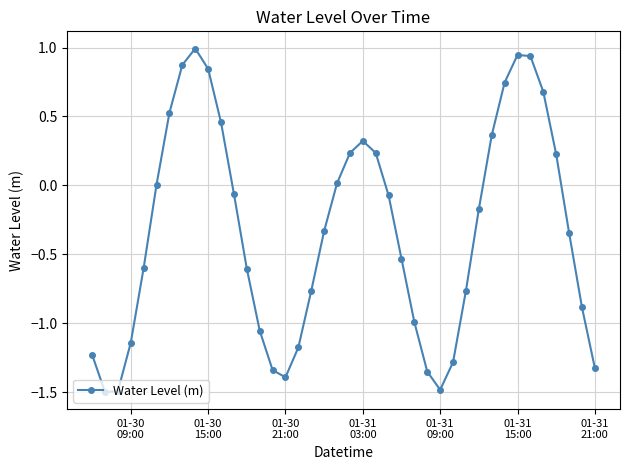

Count the number of data series in this chart.

1